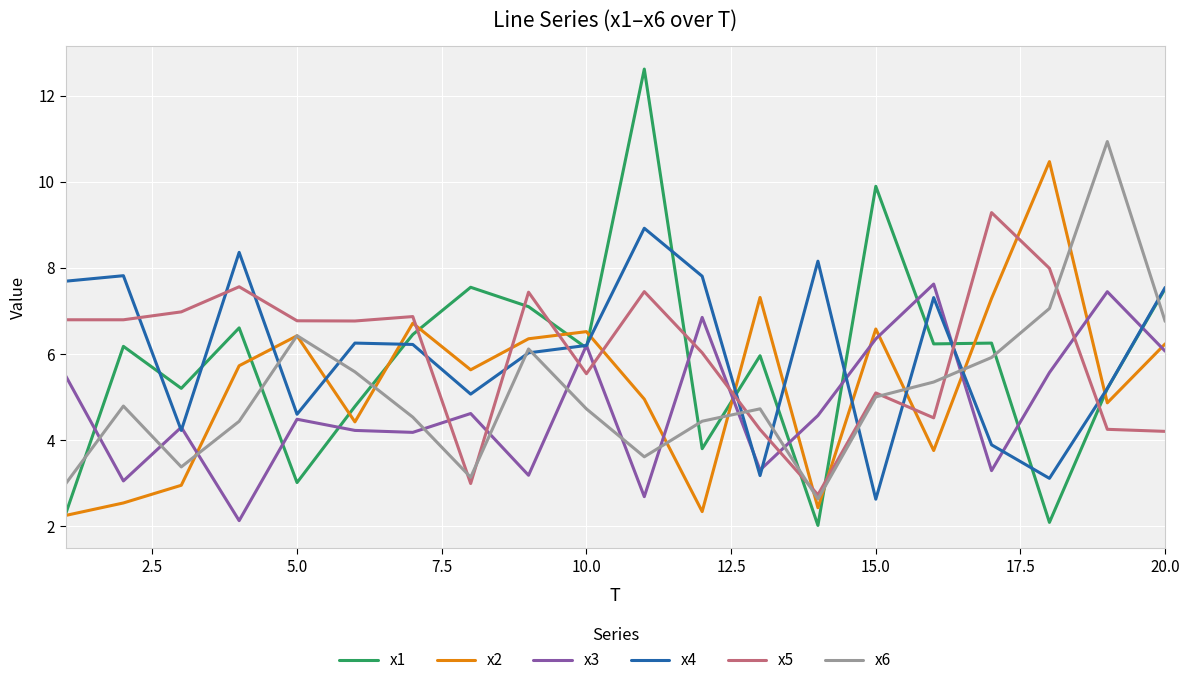

What is the average value of the x5 series?

6.0